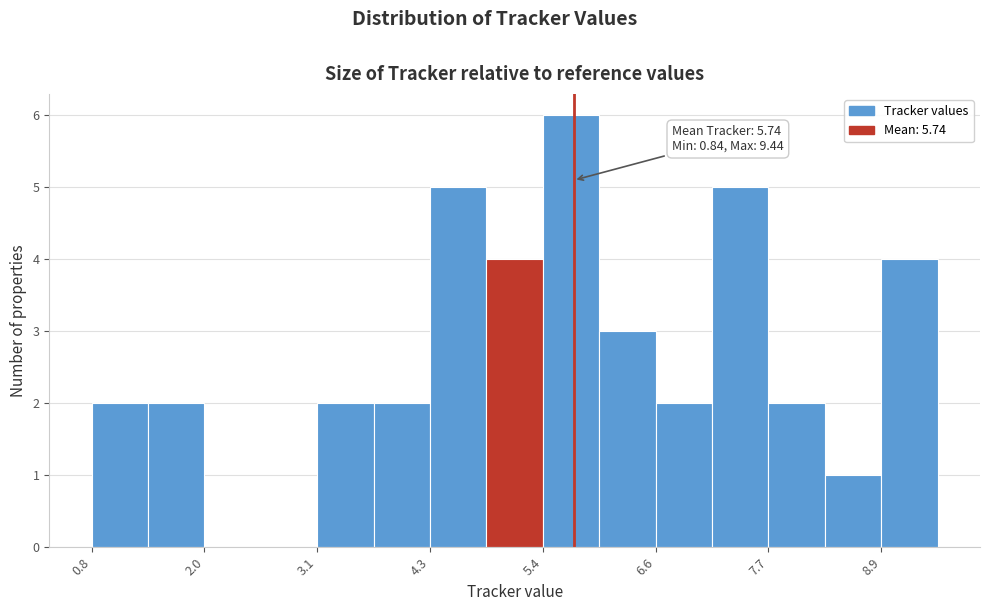

Read against the x-axis, roughly where is the centre of the tallest bar?

5.8